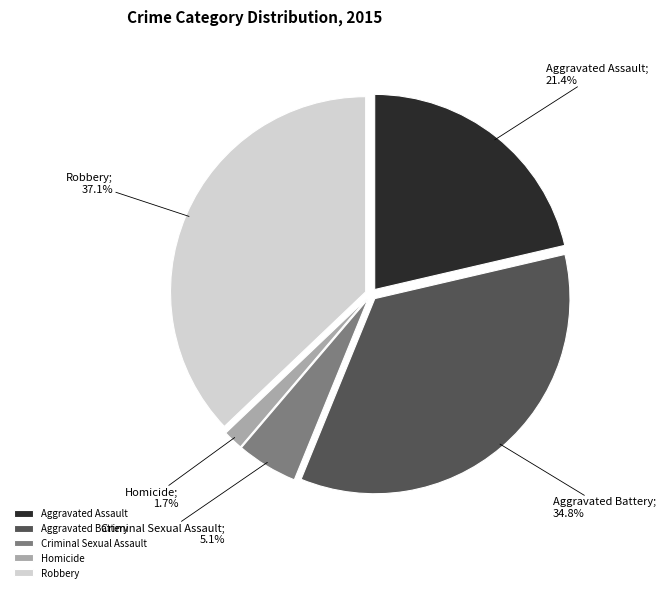

To the nearest percent, what portion does Aggravated Battery represent?

35%